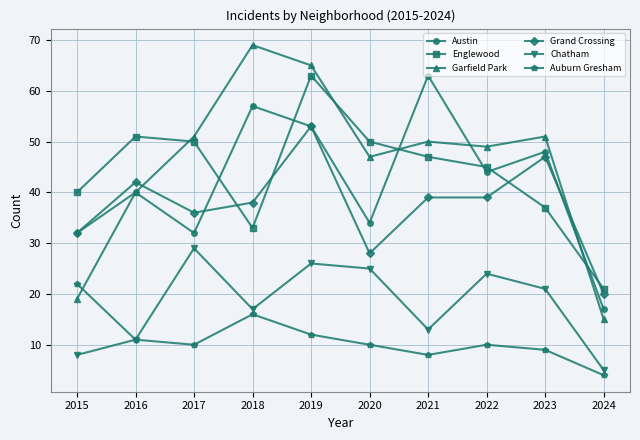

What is the value of the Englewood point at the 9th from the left?

37